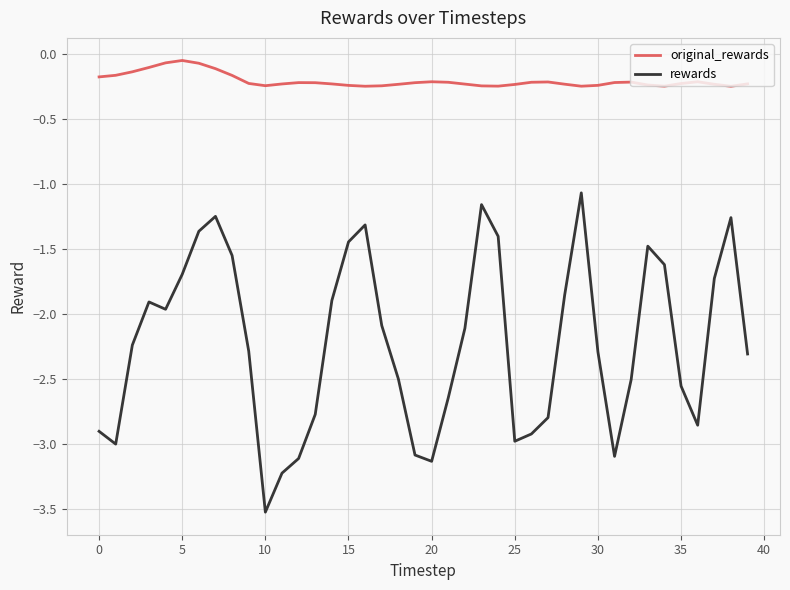

Which series has the largest total across all categories?

original_rewards